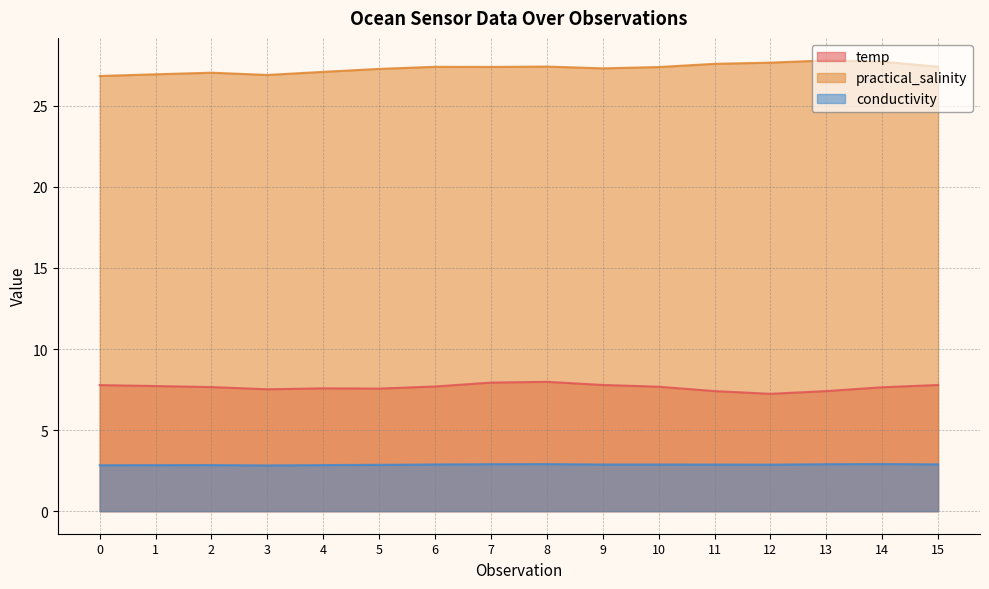

Which has a higher value, 9 or 10?

9